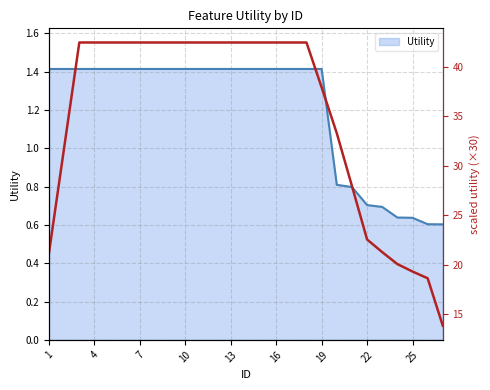

What is the sum of the values at 13 and 17?

84.9